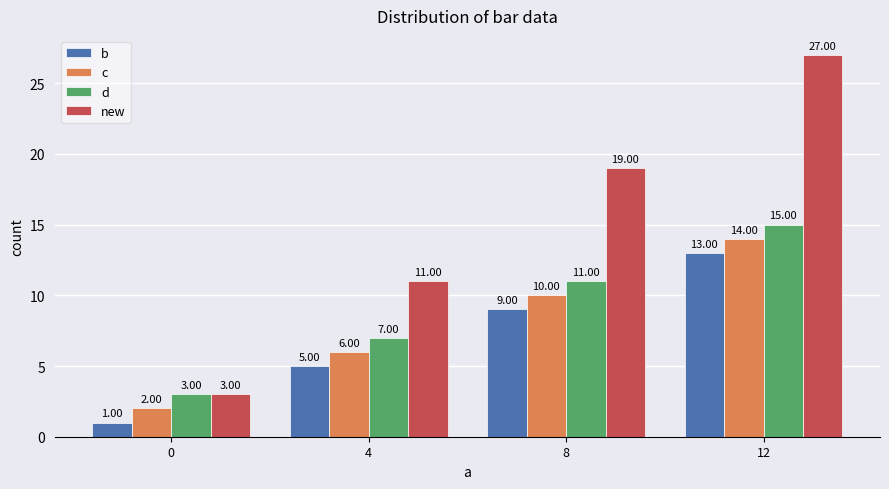

List the labels in order of new value, smallest first.

0, 4, 8, 12